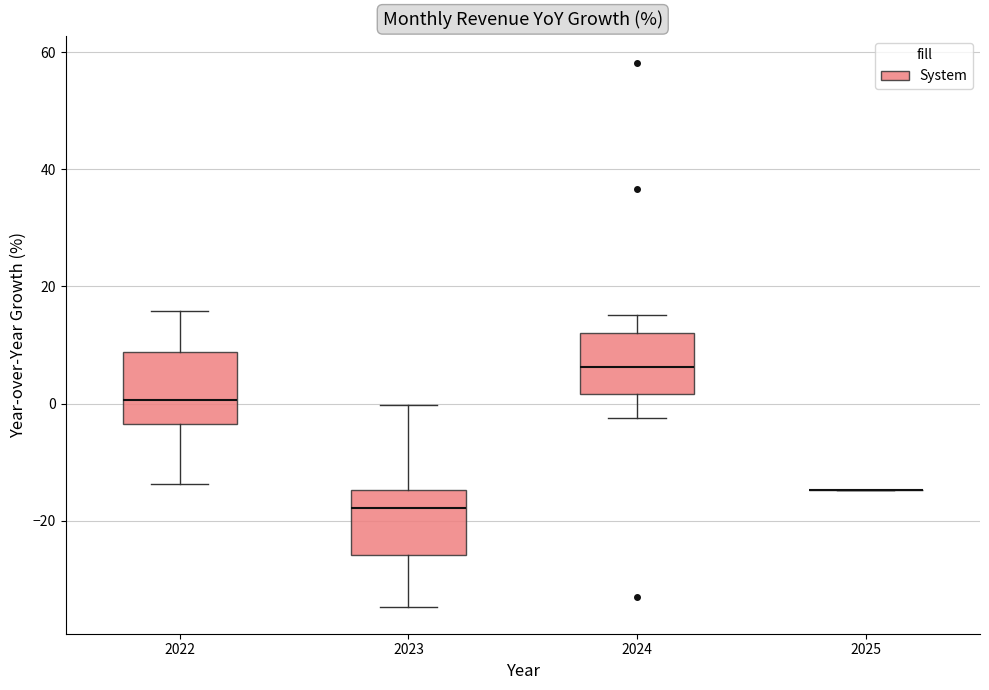

Where does the upper whisker of the box at x = 2023 end on the y-axis? The values are not printed on the chart, so give them approximately, as read against the axis.

0